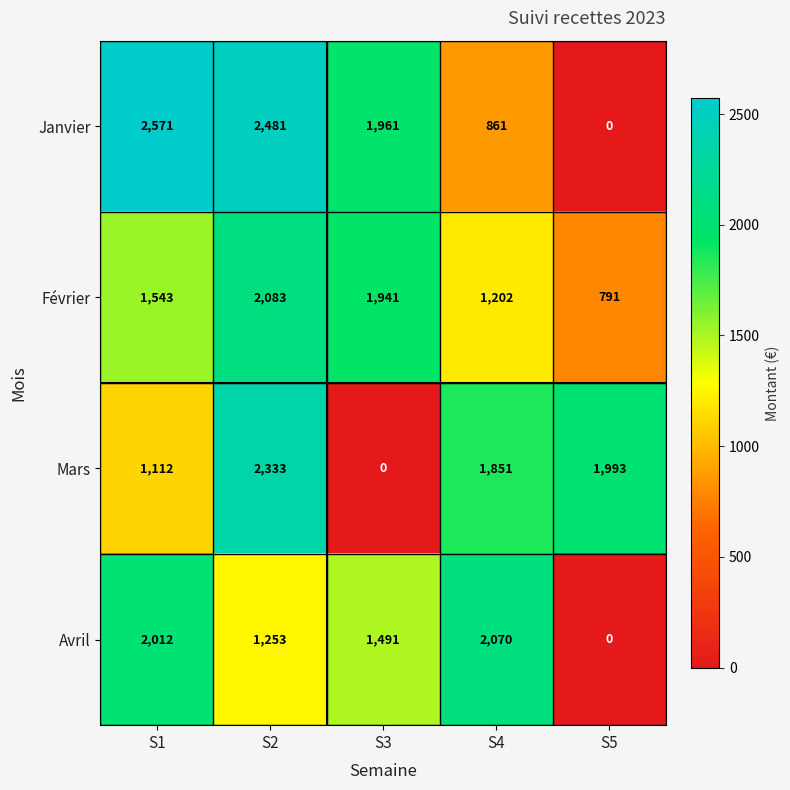

Reading left to right, extract all data points from this chart.

Janvier: 2571	2481	1961	861	0
Février: 1543	2083	1941	1202	791
Mars: 1112	2333	0	1851	1993
Avril: 2012	1253	1491	2070	0